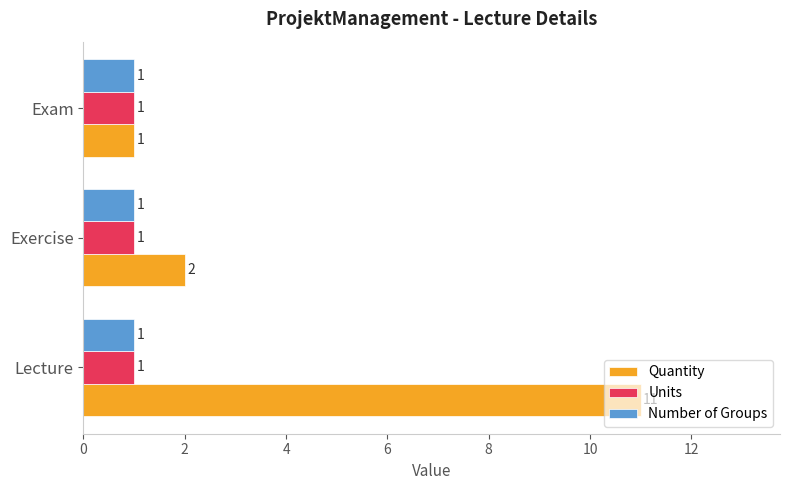

Rank the categories by Quantity value from lowest to highest.

Exam, Exercise, Lecture